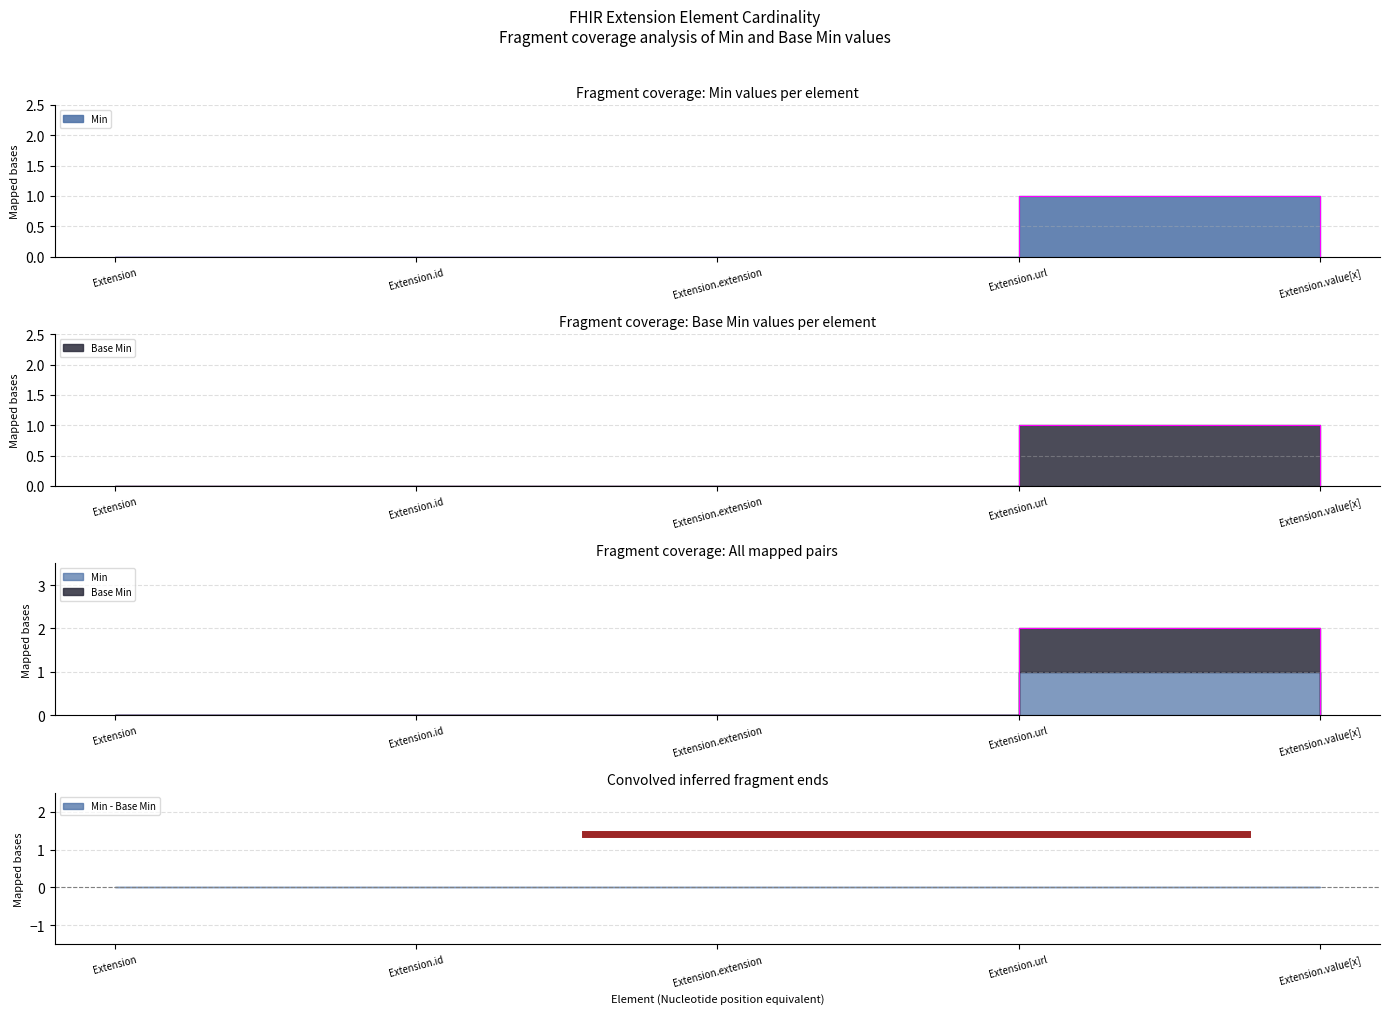

What is the label of the 4th point from the right?

Extension.id